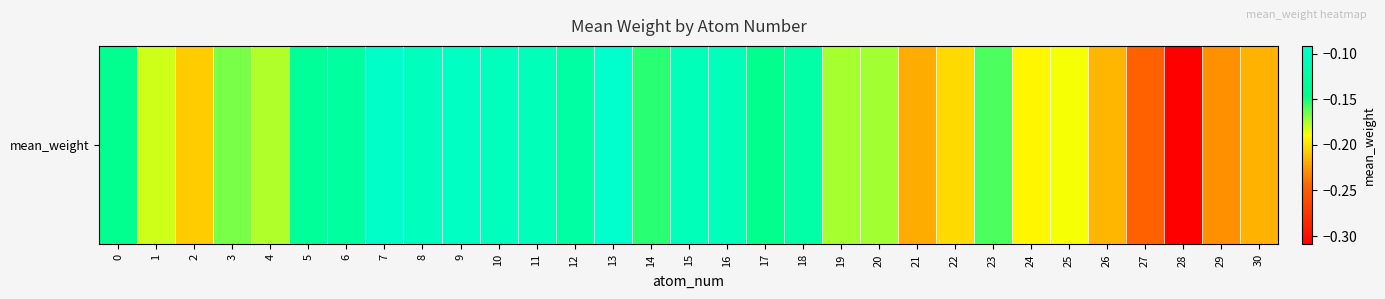

The value at 9 is -0.0. True or false?

False